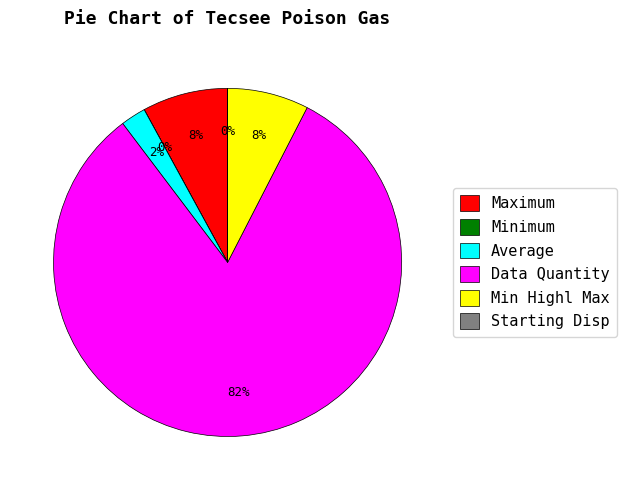

True or false: Maximum accounts for 8% of the total.

True